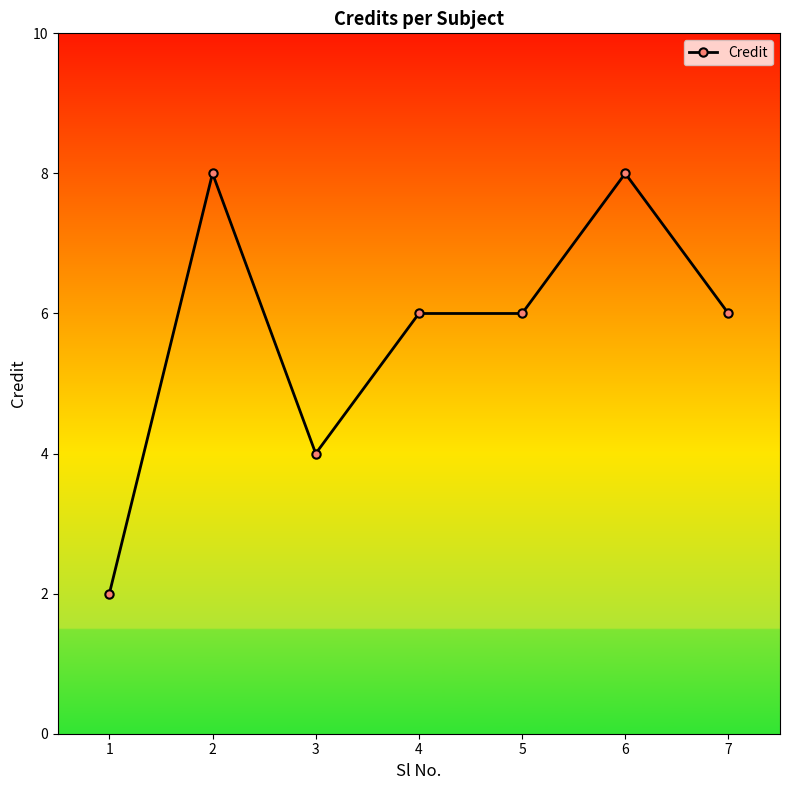

Where does the data first go above 6?

2